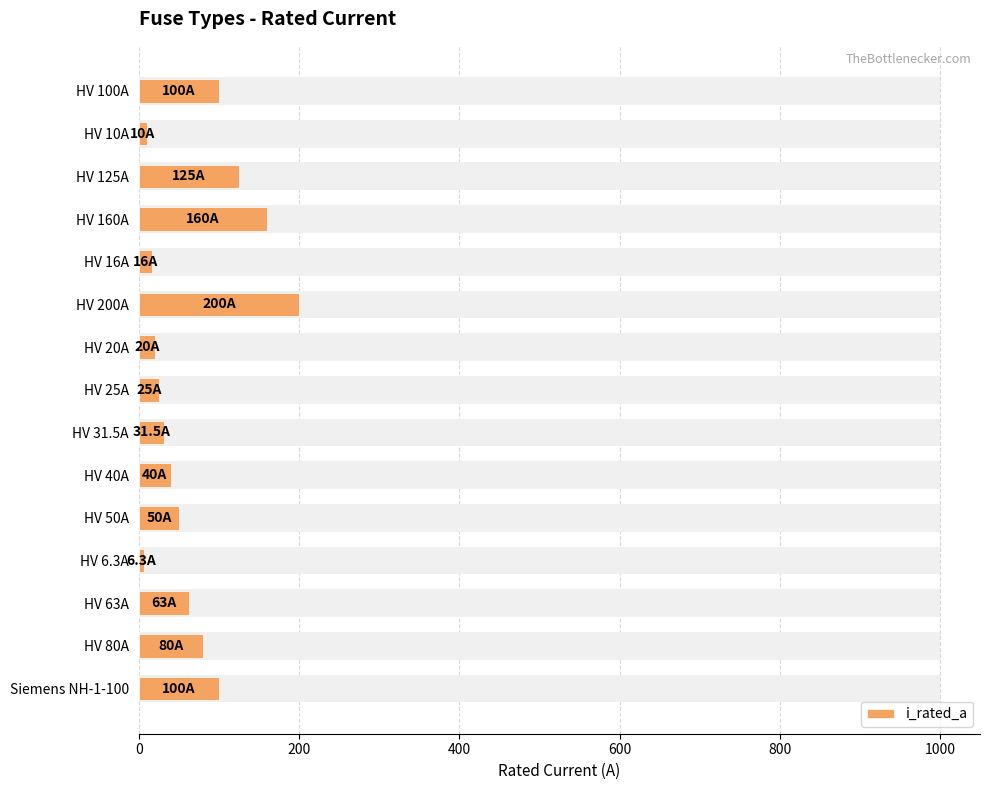

How many bars are there in total?

15